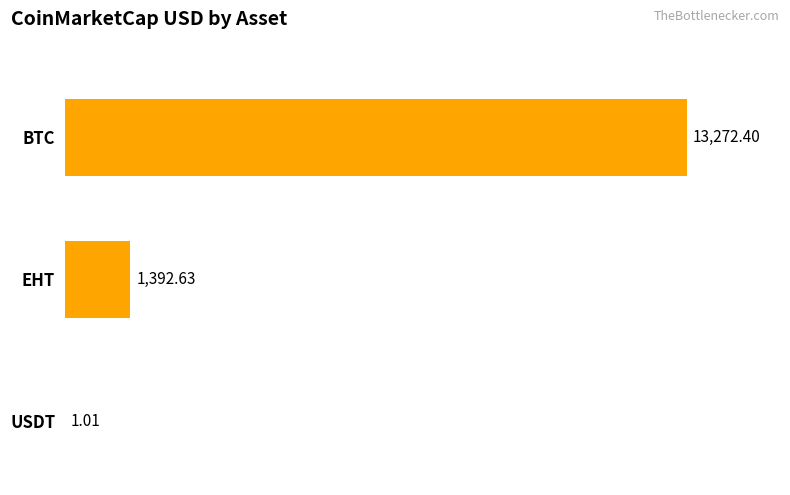

List the labels in order of value, largest first.

BTC, EHT, USDT